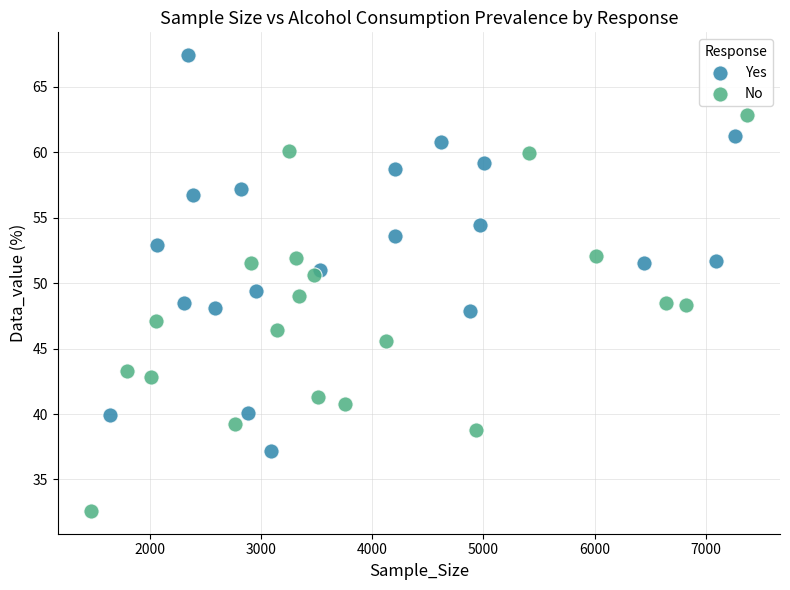

Which series contains the lowest Y value?

No